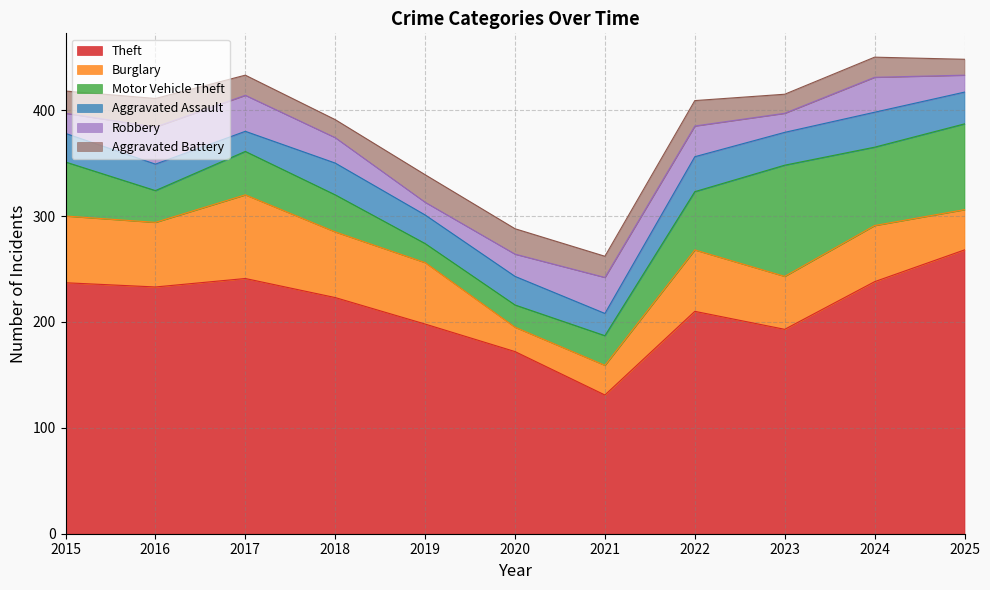

At which label does Aggravated Battery first exceed 20?

2015